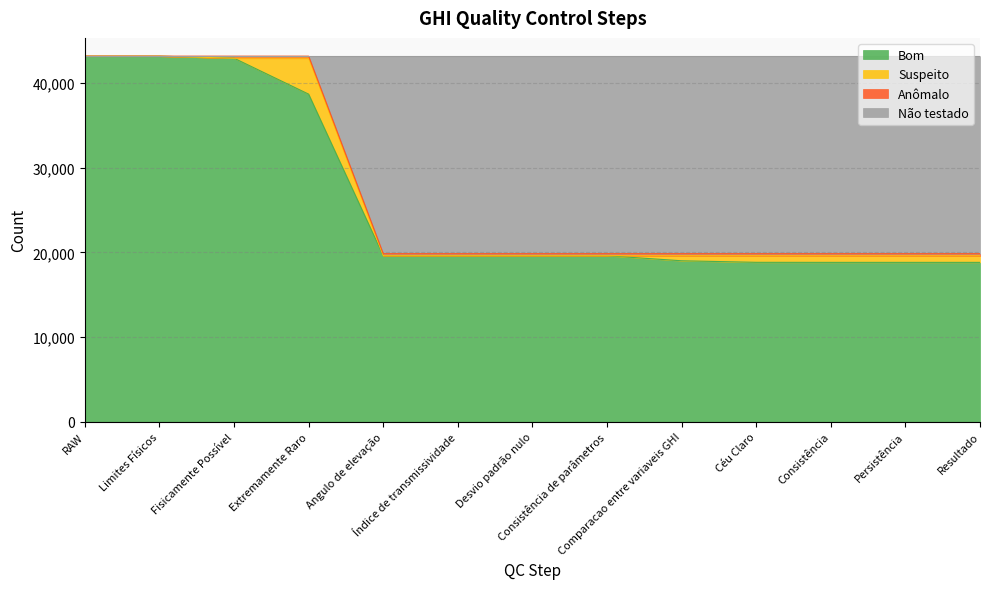

True or false: Bom has a value of 9195 at Índice de transmissividade.

False